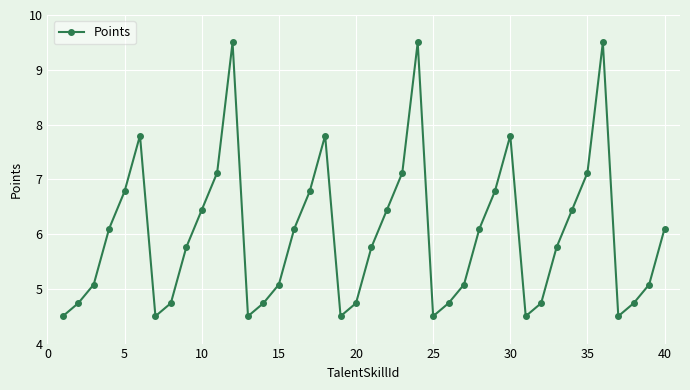

What is the sum of all values?

239.6